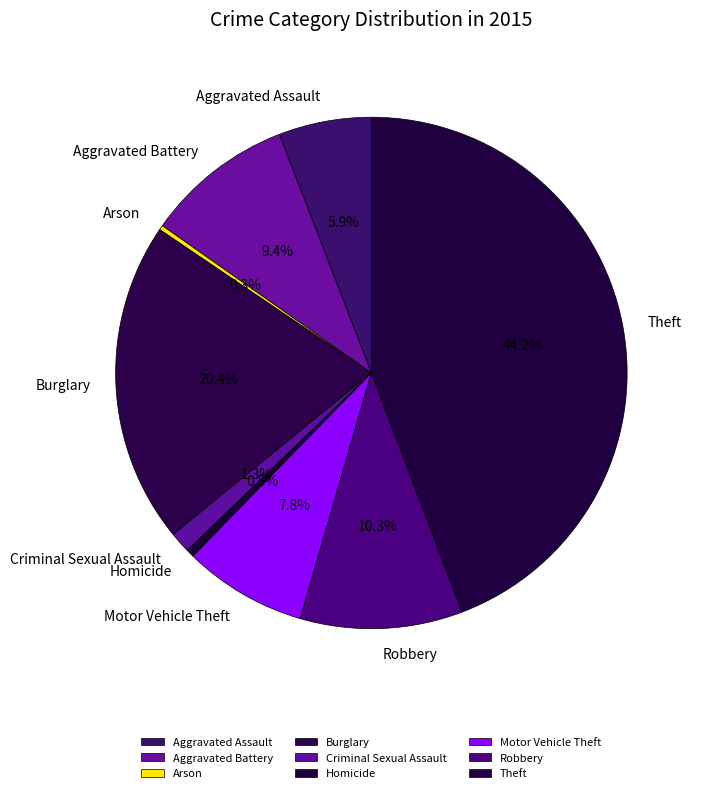

To the nearest percent, what portion does Burglary represent?

20%